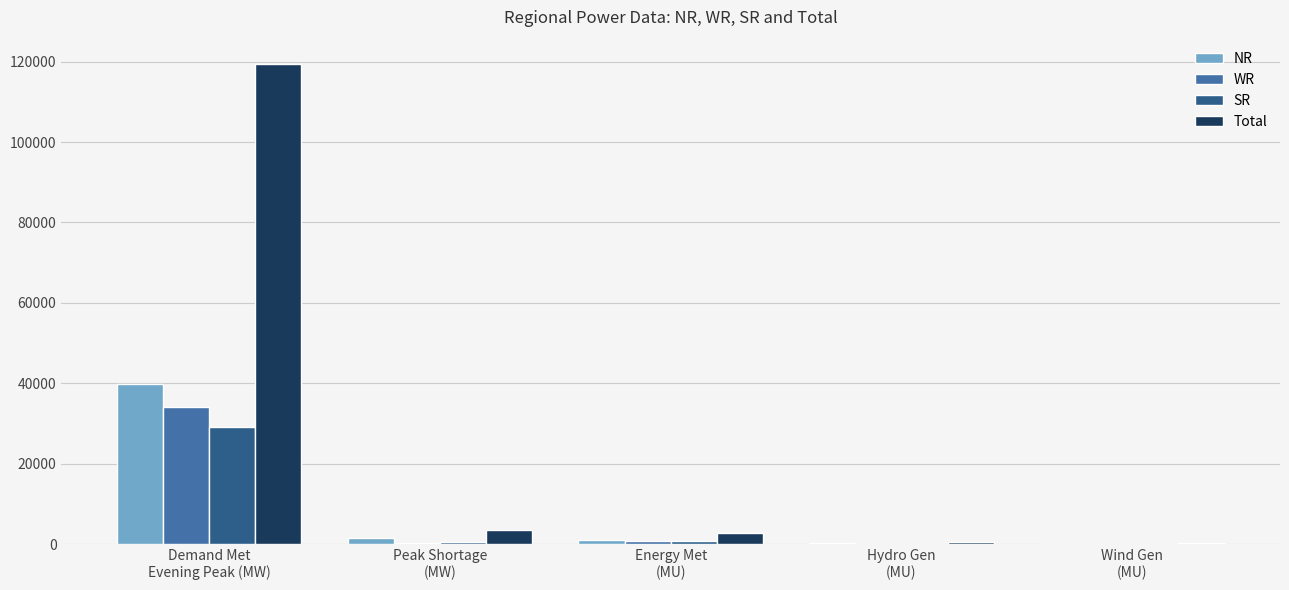

How many distinct data groups are displayed?

4